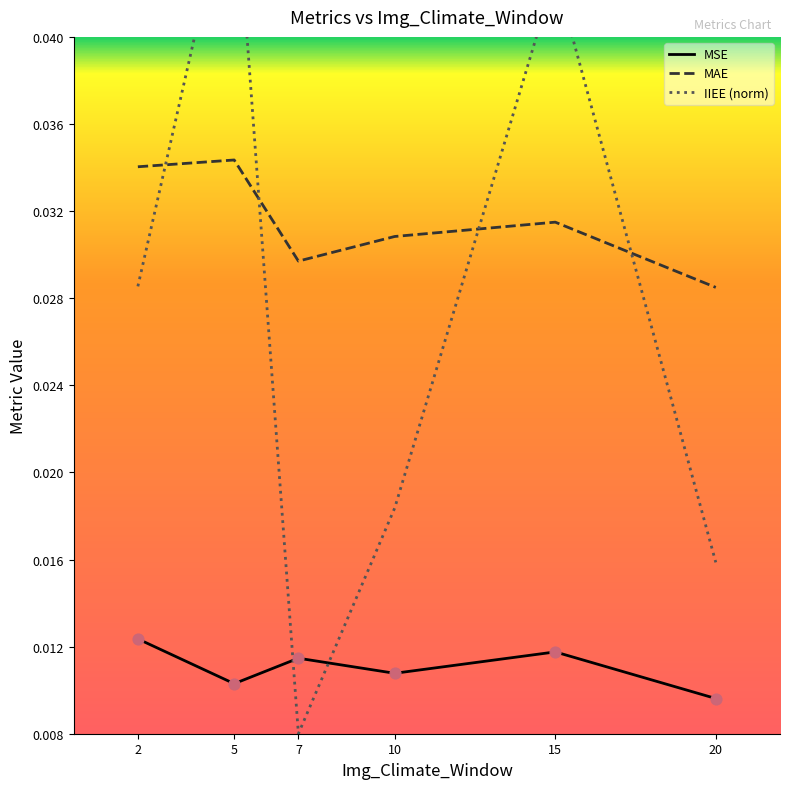

Which series reaches the minimum Y coordinate?

IIEE (norm)